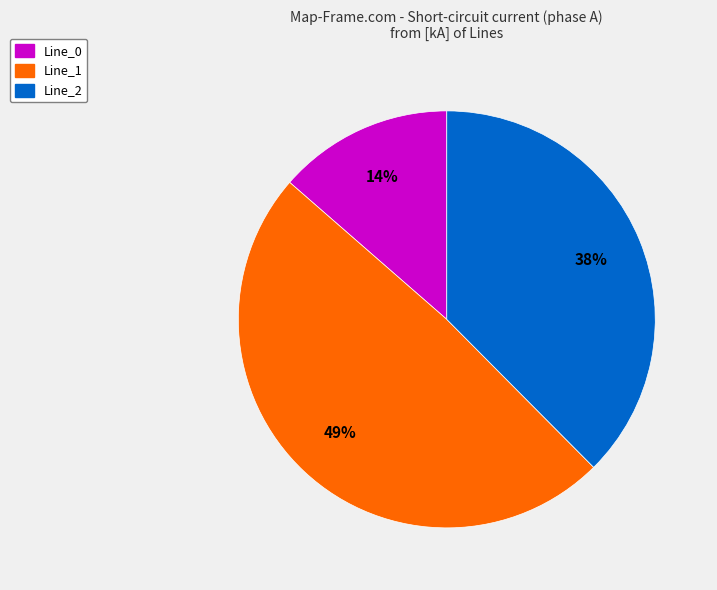

Which category has the biggest portion of the pie?

Line_1